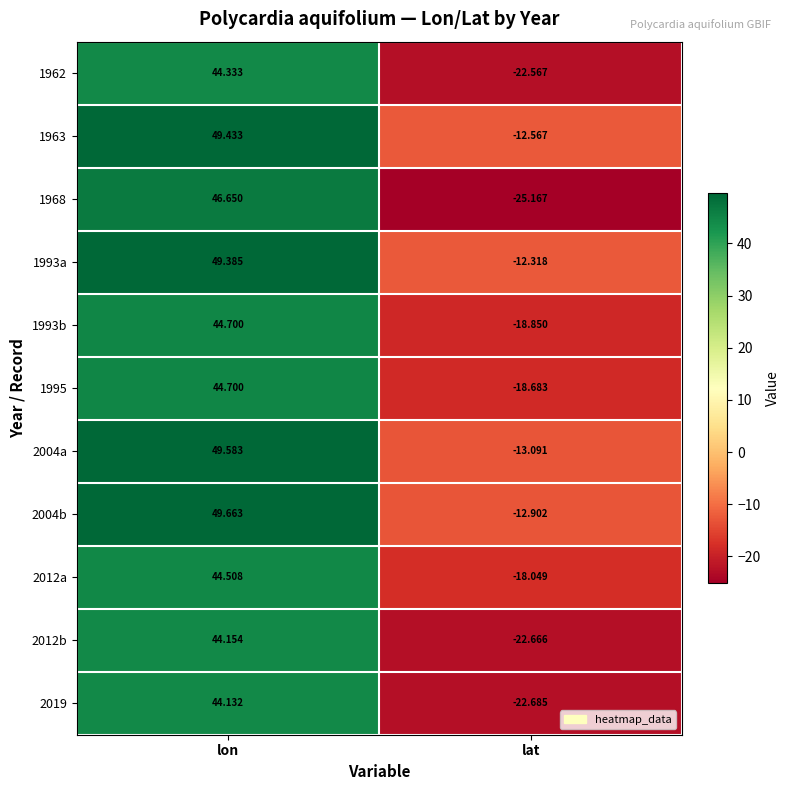

At which category is the sum across all series the highest?

lon